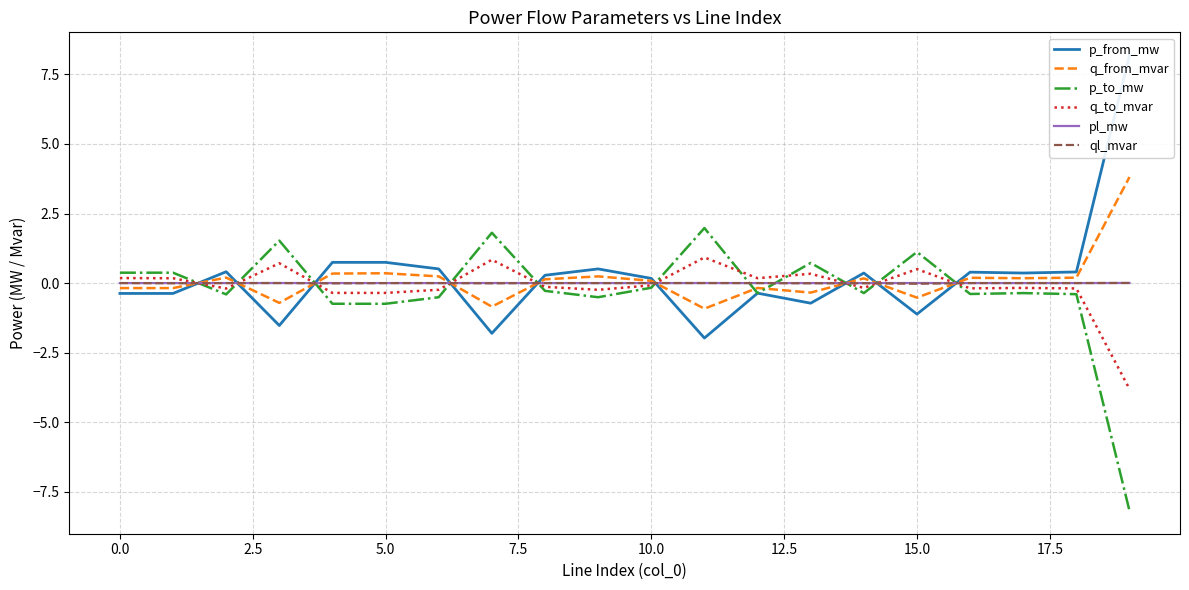

What are all the series names shown in the legend?

p_from_mw, q_from_mvar, p_to_mw, q_to_mvar, pl_mw, ql_mvar